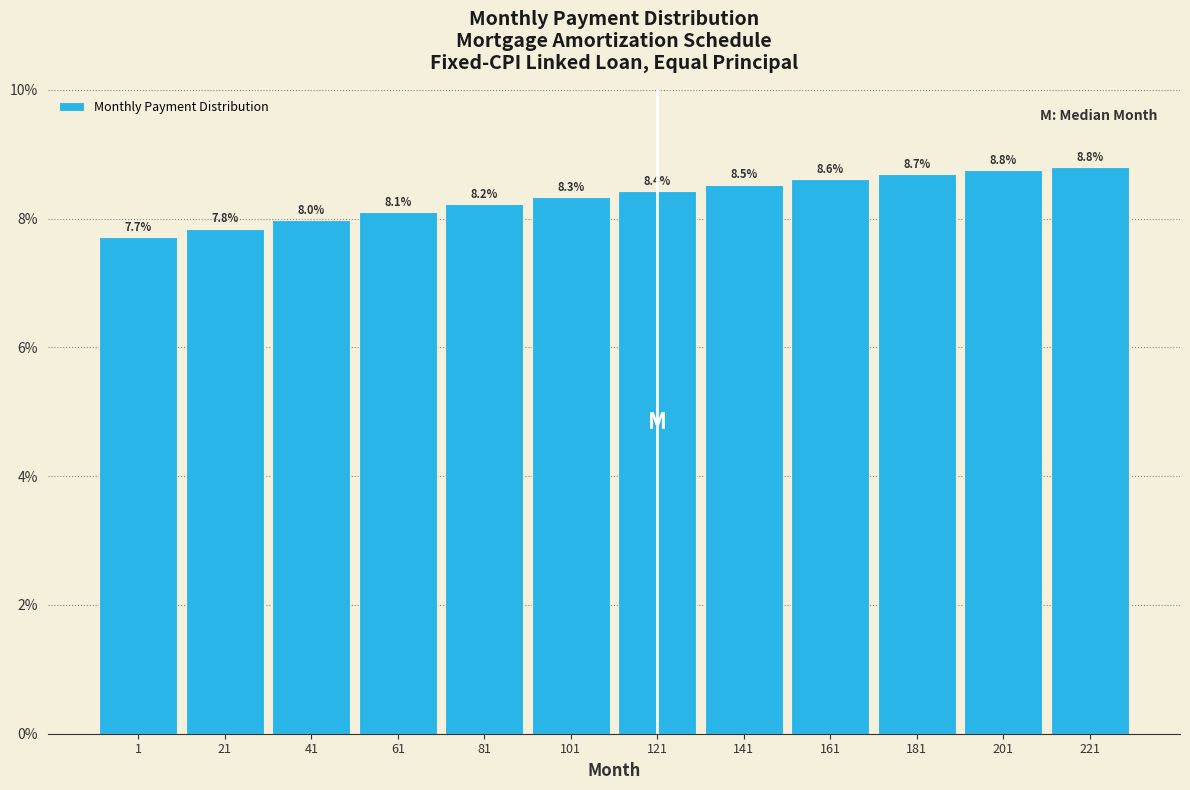

Reading left to right, what are all the values shown in this chart?

7.7	7.8	8.0	8.1	8.2	8.3	8.4	8.5	8.6	8.7	8.8	8.8